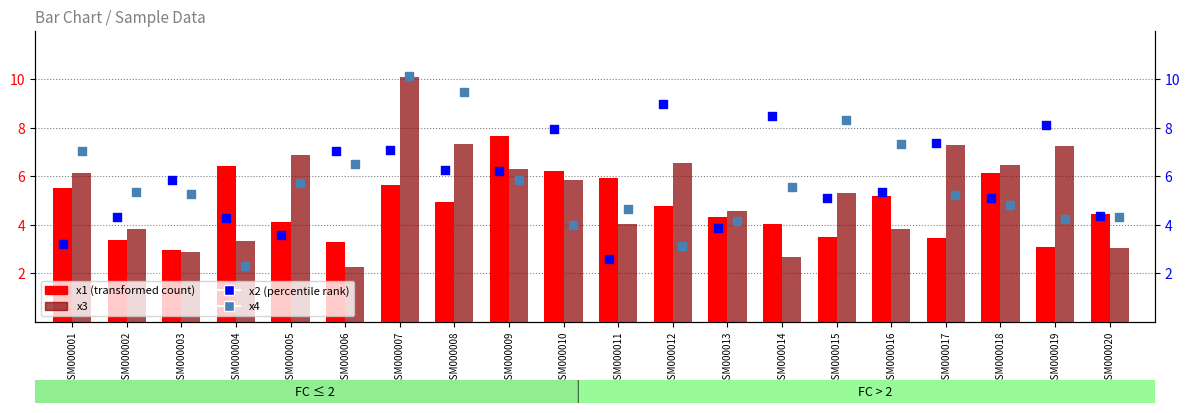

At how many categories does at least one series exceed 7?

12